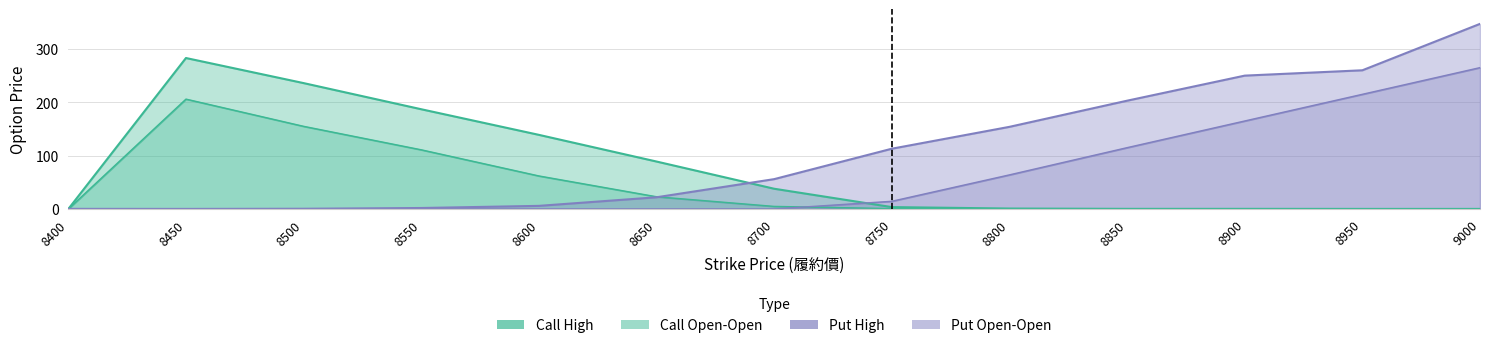

What is the lowest value of the Put High series?

0.2